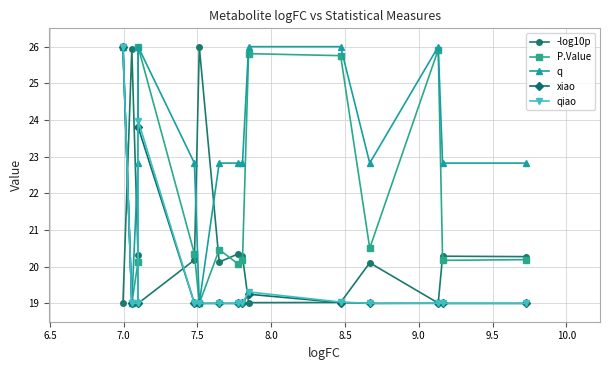

Which series has the largest total across all categories?

q